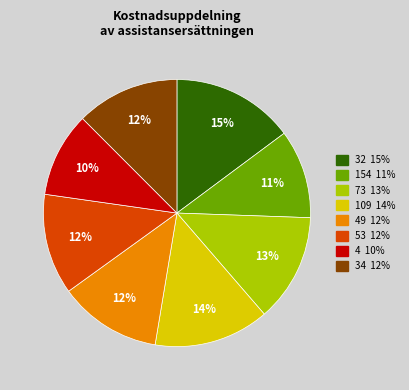

Is there a majority slice in this chart?

No